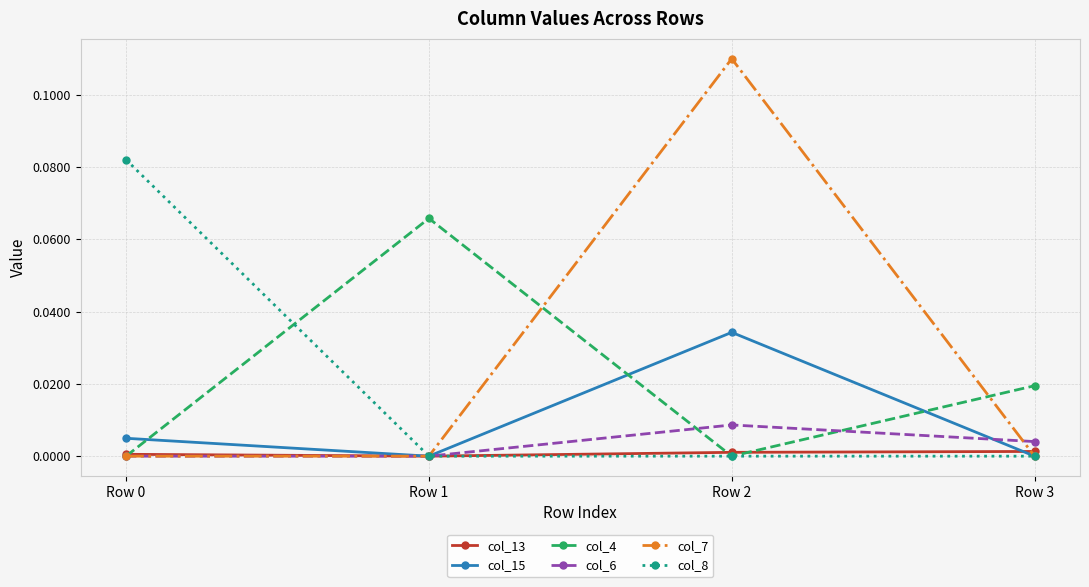

How many col_6 values are between 0 and 1?

4